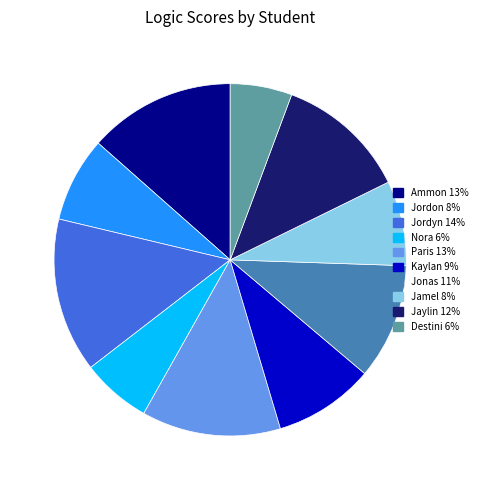

Is there any slice that represents more than half of the pie?

No